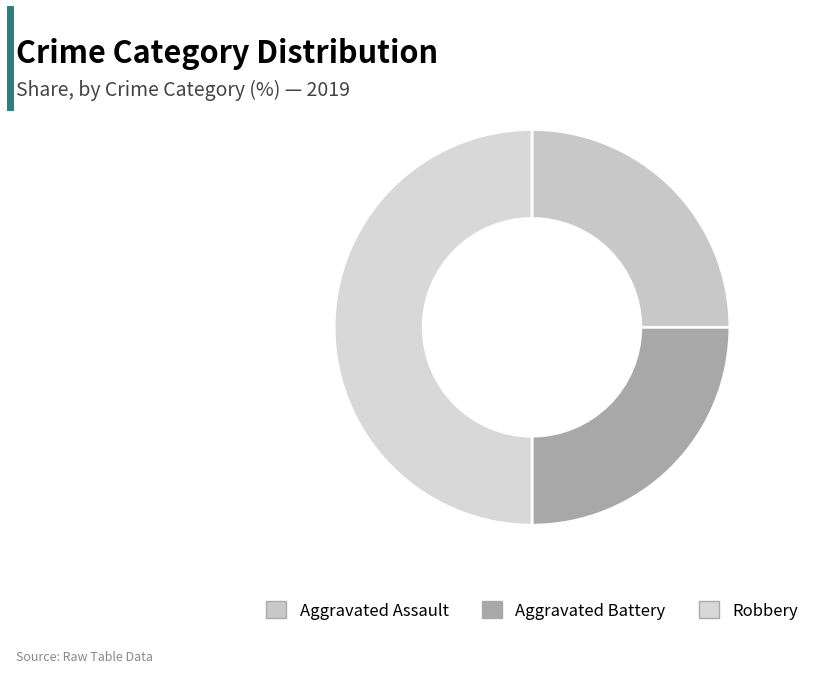

Is it true that Robbery is 50% of the pie?

True